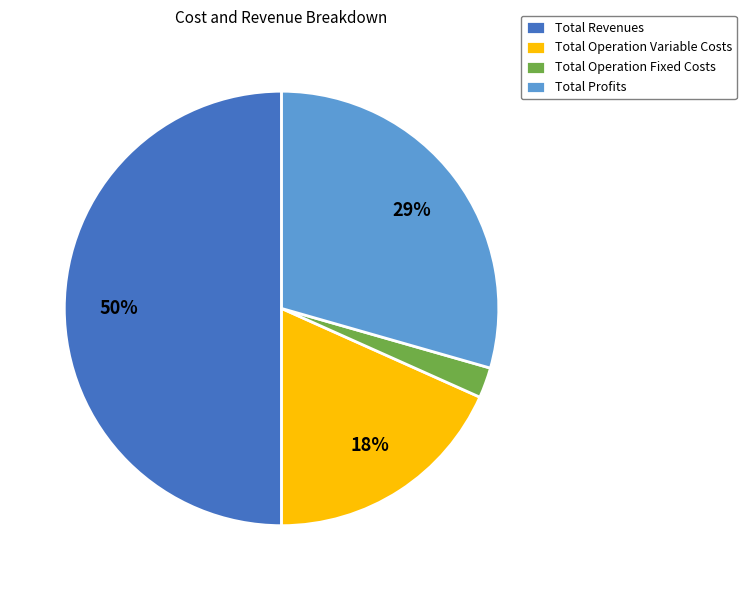

Which category has the biggest portion of the pie?

Total Revenues